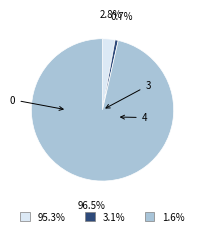

Count the number of slices in the pie.

3